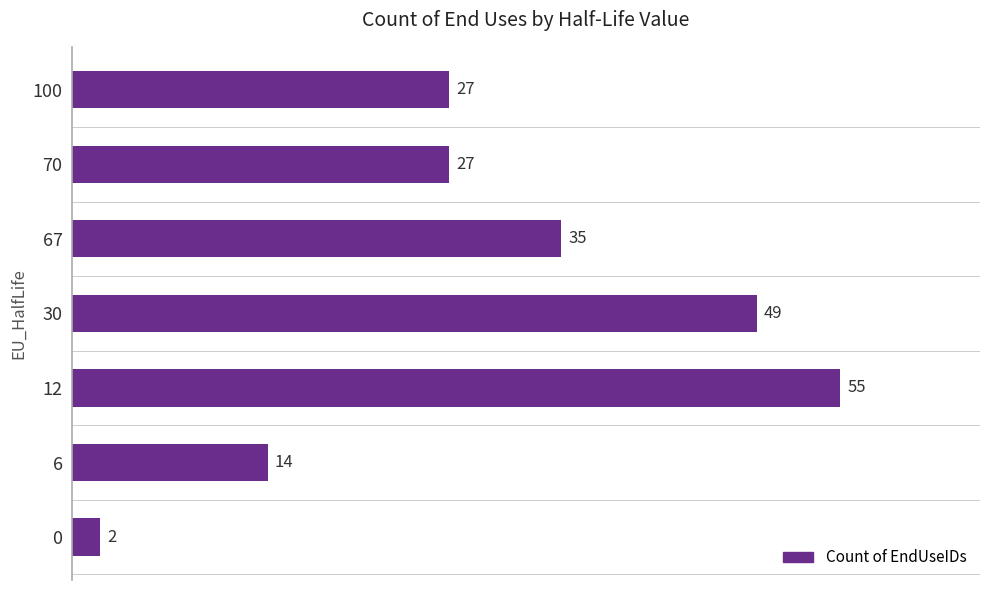

The chart shows a value of 35 at 67. True or false?

True